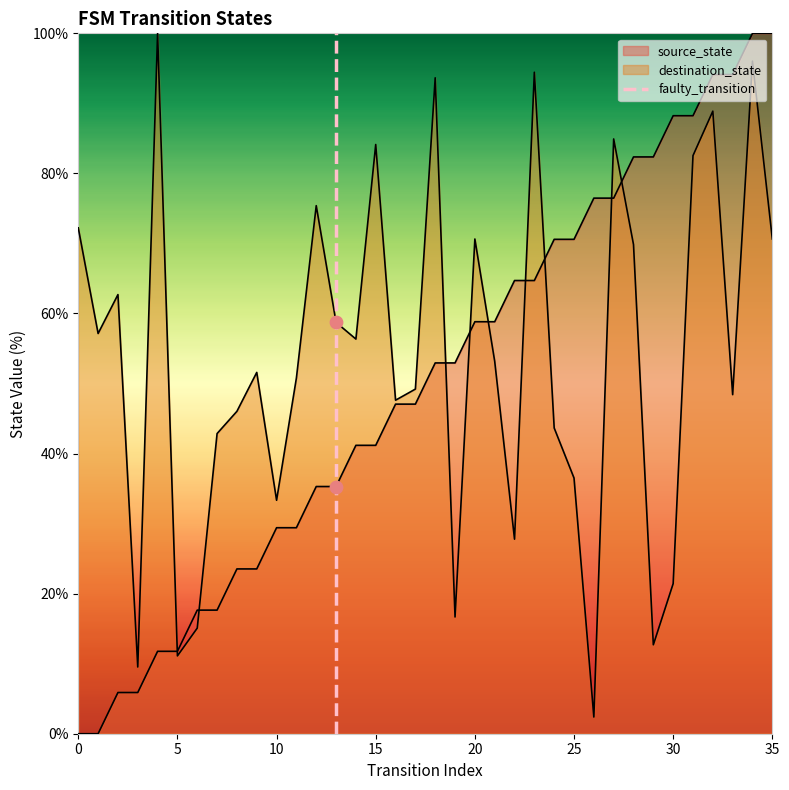

Is the value of source_state at 12 greater than the value of destination_state at 8?

No